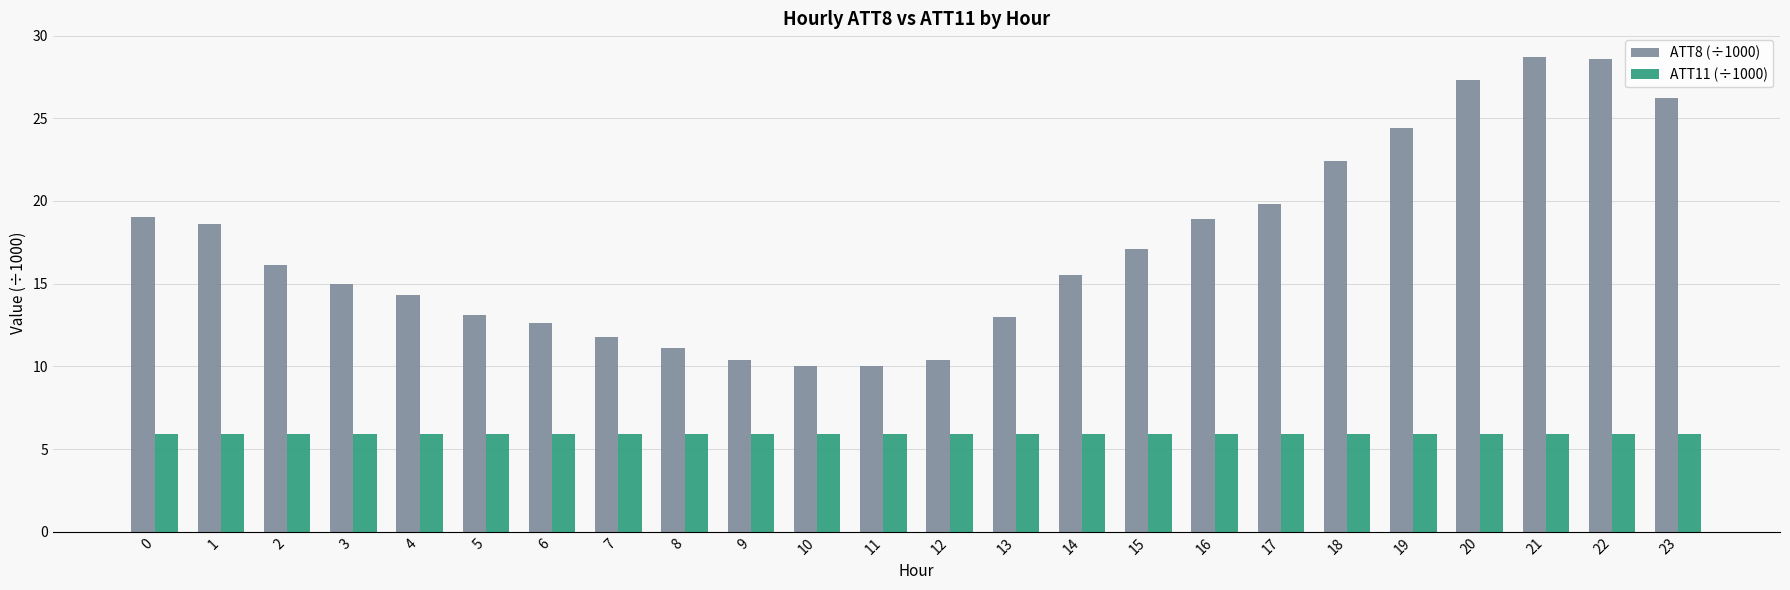

List the series in order of their peak value, highest first.

ATT8 (÷1000), ATT11 (÷1000)